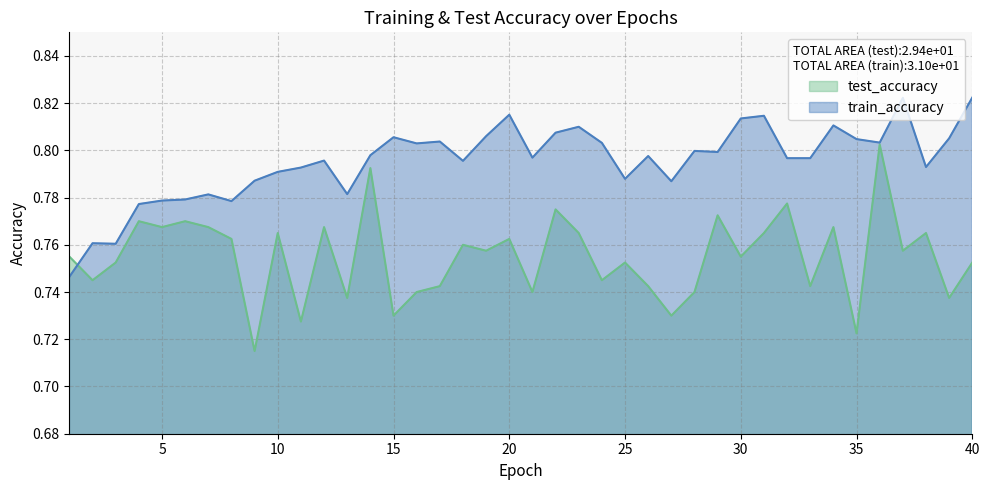

What is the maximum value for train_accuracy?

0.8